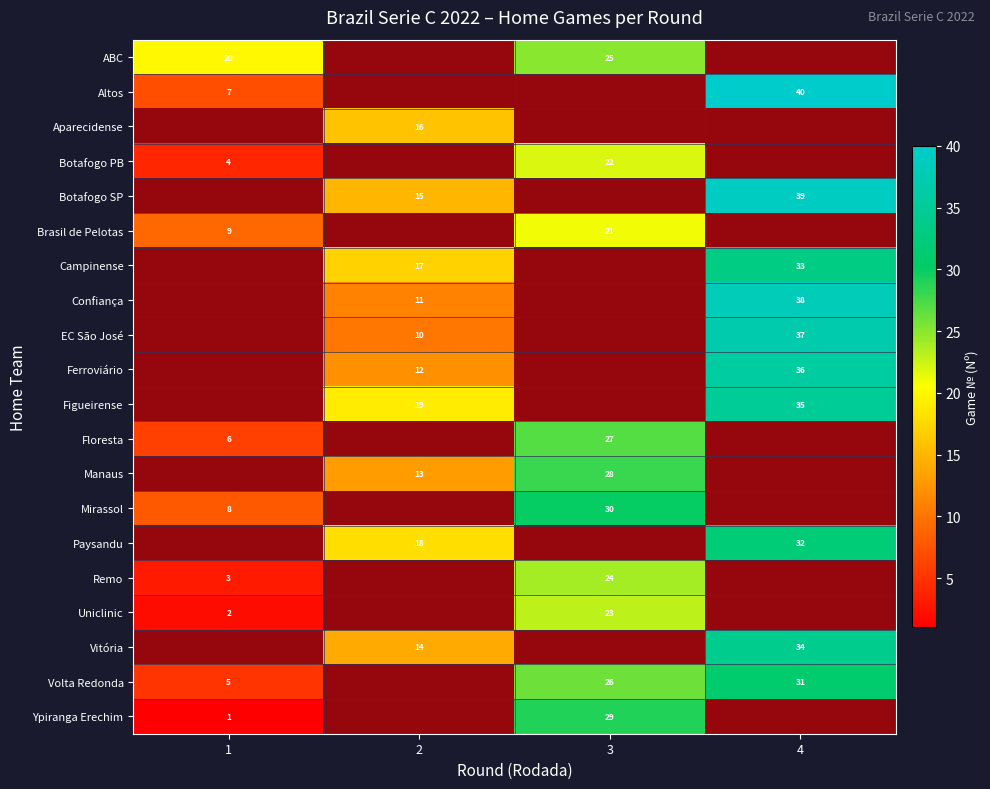

The value of Mirassol at 1 is 0. True or false?

True